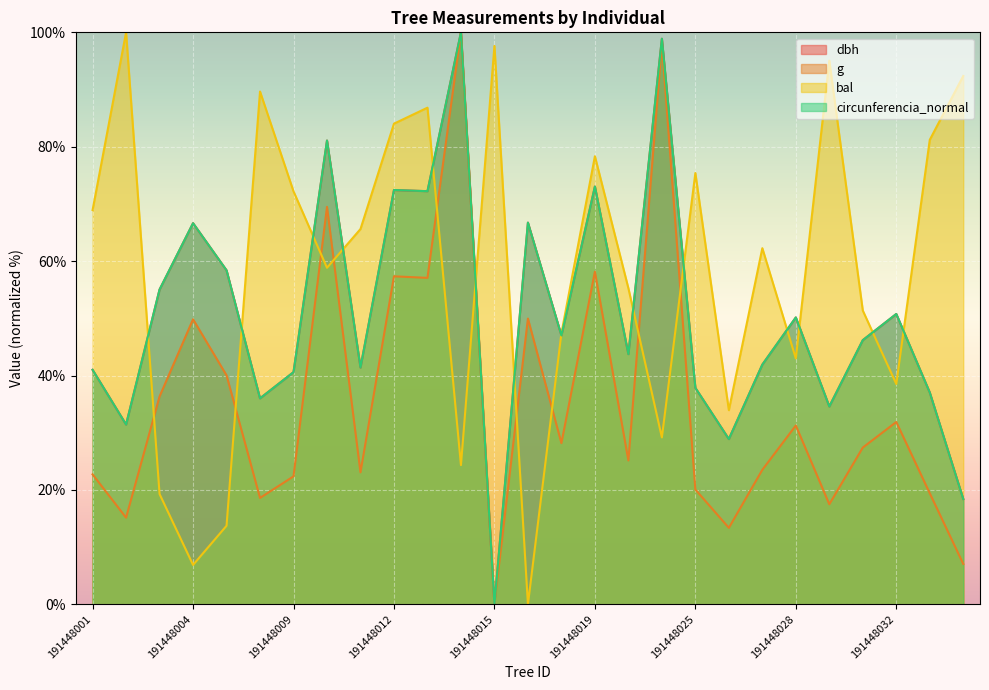

Which series has the largest total across all categories?

bal